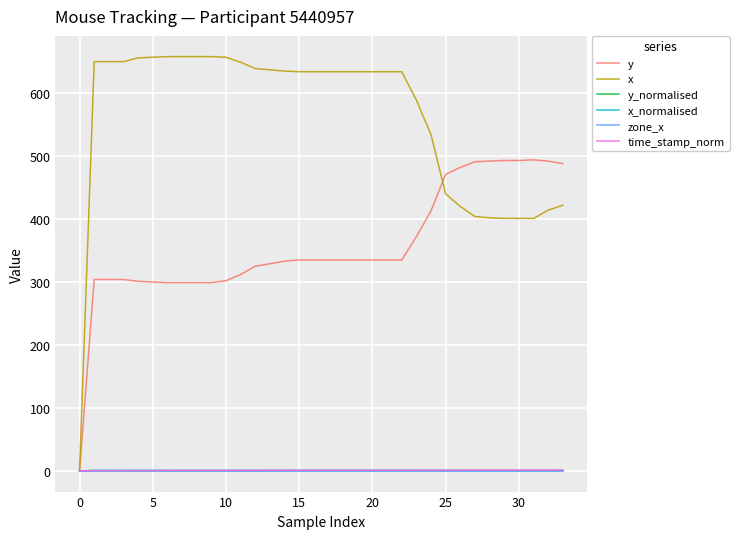

What is the maximum value shown in the chart?

658.0